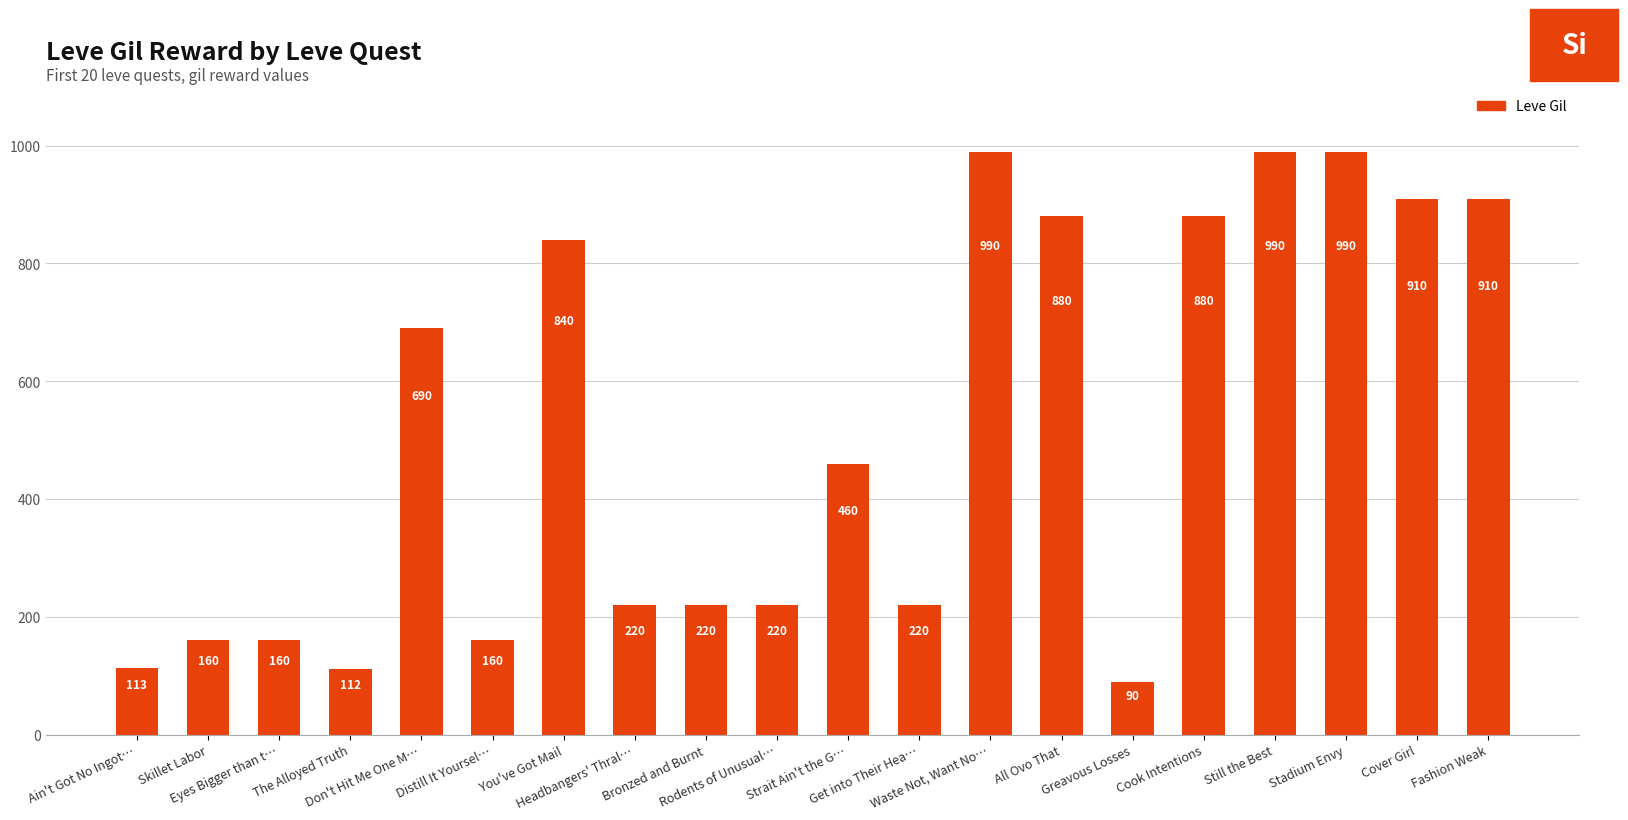

Approximately how many times larger is the value at Strait Ain't the G… compared to Distill It Yoursel…?

2.9